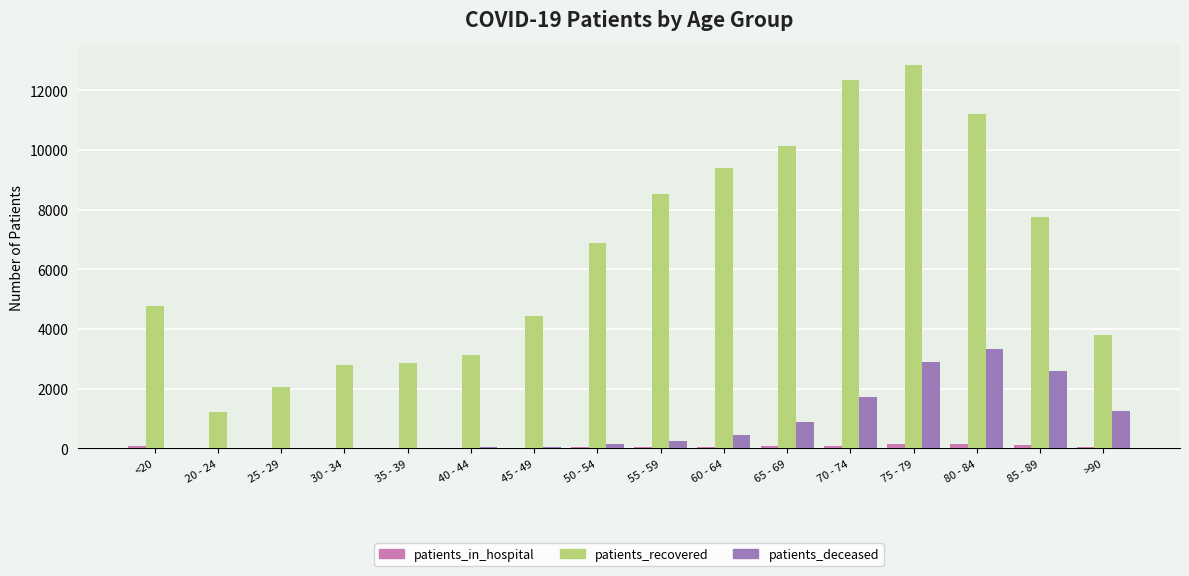

At which category does the chart reach its peak across all series?

75 - 79